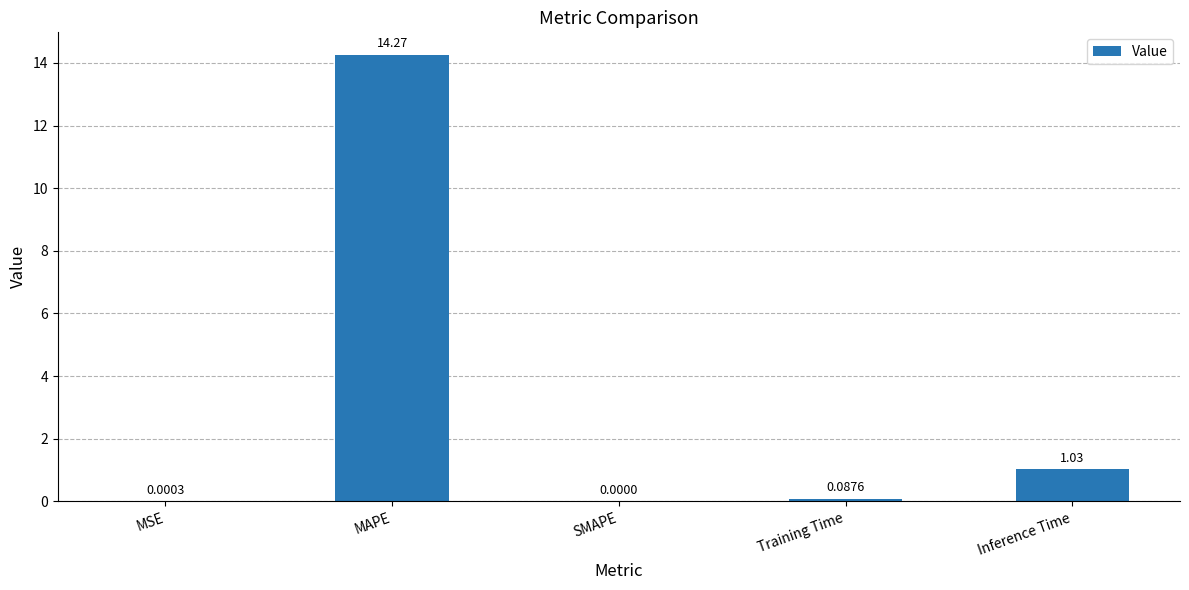

True or false: the data shows -9.0 at SMAPE.

False